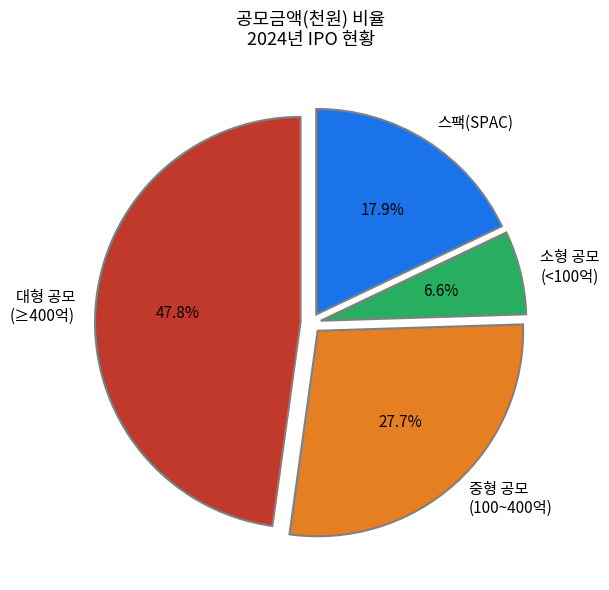

Is there any slice that represents more than half of the pie?

No